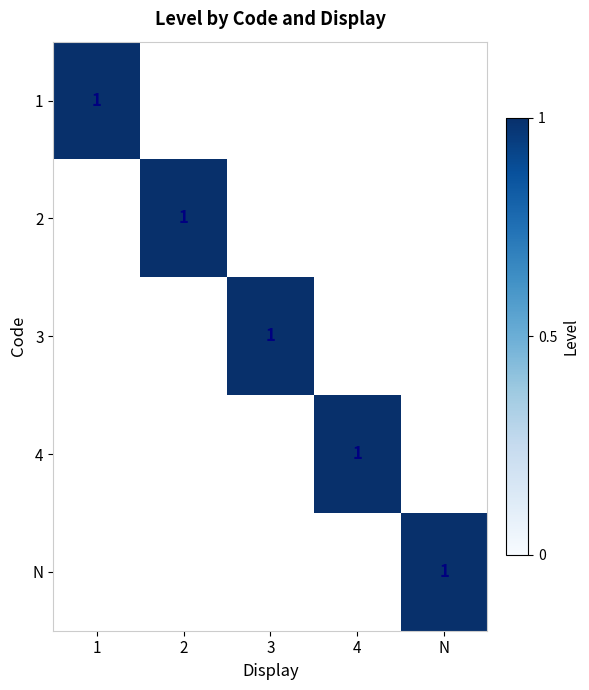

What is the total value across all series at 4?

1